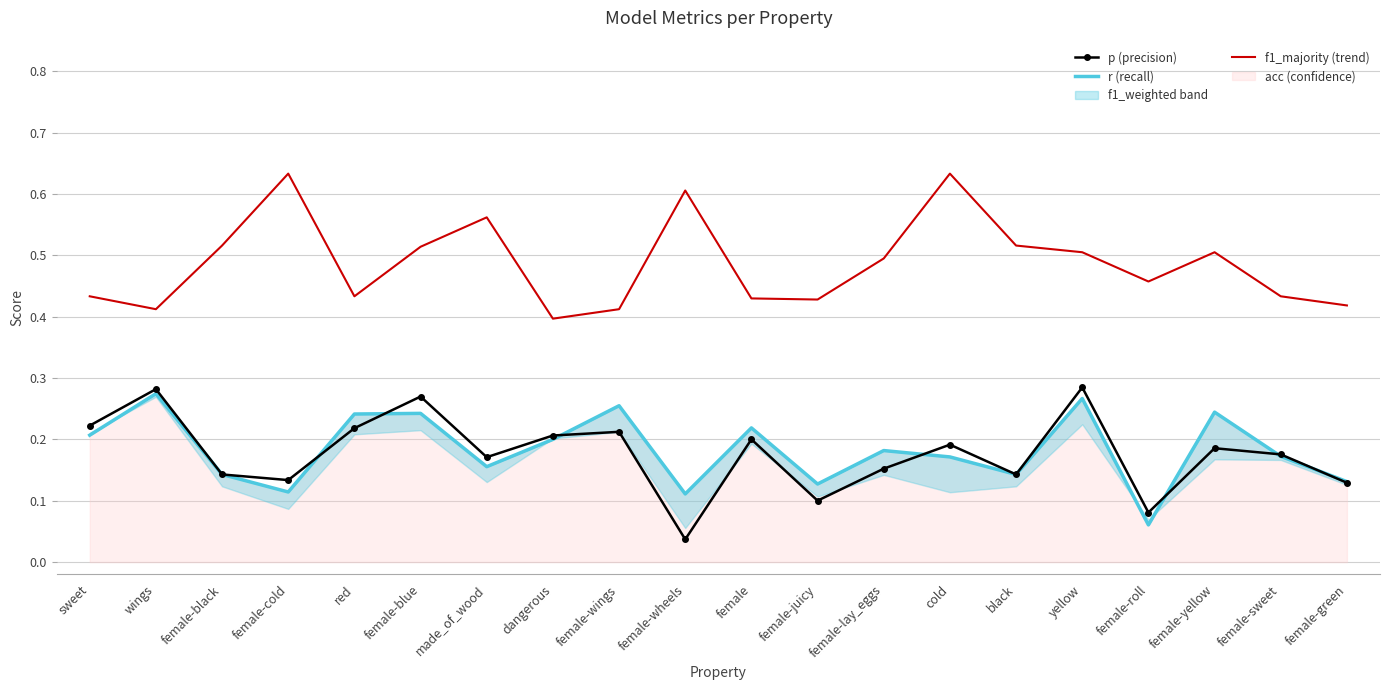

What is the spread (max minus min) of values at female-wheels?

0.6